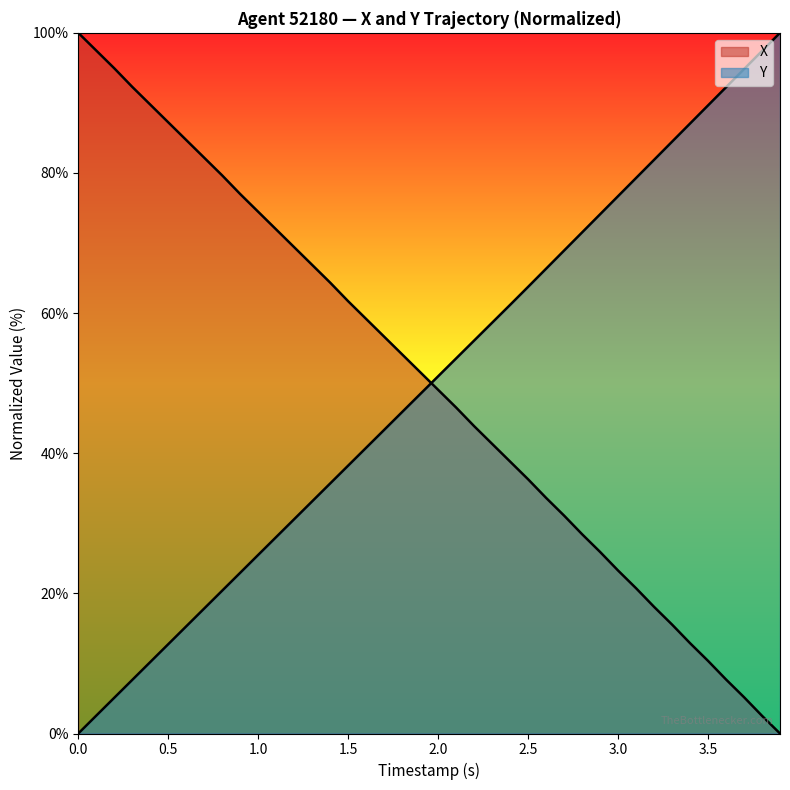

Reading left to right, transcribe all the data shown in this chart.

X: 100.0	97.5	94.9	92.3	89.8	87.2	84.7	82.2	79.6	77.0	74.5	71.9	69.4	66.9	64.3	61.7	59.2	56.6	54.1	51.6	49.1	46.5	43.9	41.3	38.8	36.3	33.6	31.1	28.4	25.9	23.3	20.7	18.1	15.5	12.9	10.4	7.7	5.2	2.5	0.0
Y: 0.0	2.6	5.1	7.6	10.2	12.7	15.3	17.8	20.4	22.9	25.5	28.0	30.6	33.1	35.7	38.2	40.8	43.3	45.9	48.4	51.0	53.5	56.1	58.6	61.2	63.7	66.3	68.9	71.5	74.1	76.7	79.3	81.9	84.5	87.1	89.6	92.2	94.8	97.4	100.0